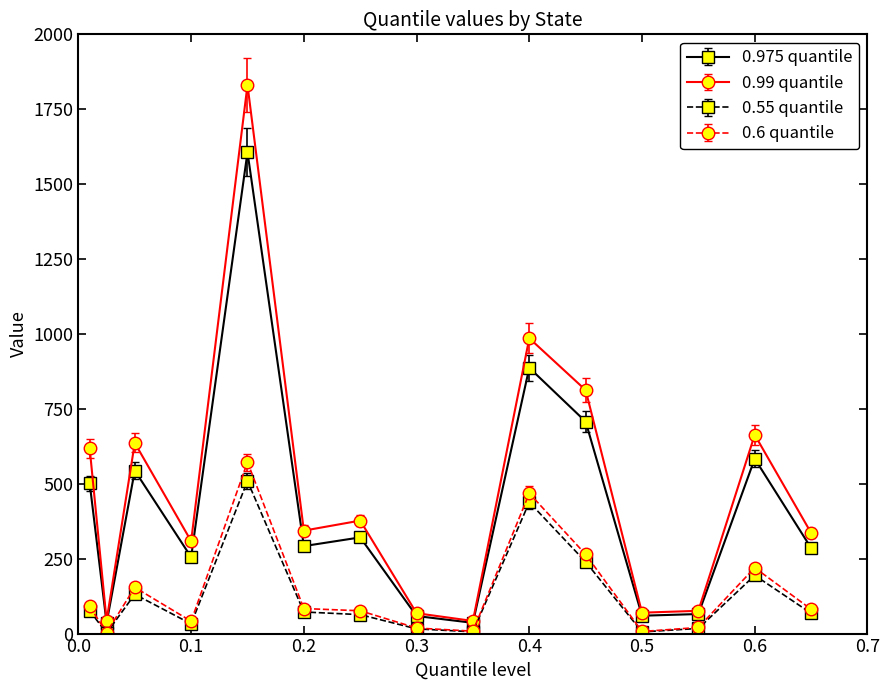

Which series has the largest range (max minus min)?

0.99 quantile